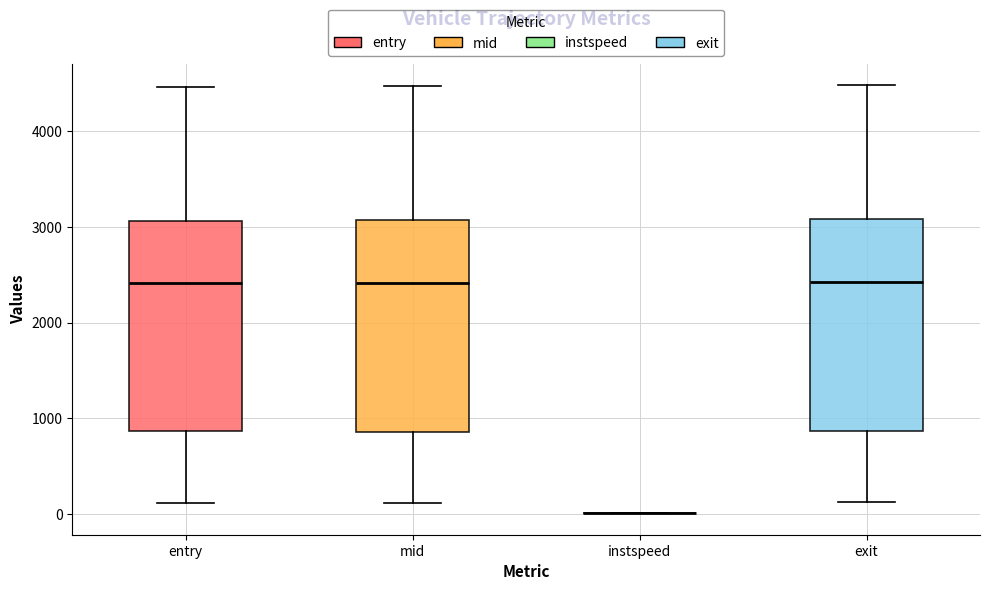

Reading left to right, transcribe this box plot: for each box, give where its median line is, the range the box spans, and where its two whiskers end, as read against the y-axis. The values are not printed on the chart, so give them approximately, as read against the axis.

entry: median 2400, box 900 to 3100, whiskers 100 to 4500
mid: median 2400, box 900 to 3100, whiskers 100 to 4500
instspeed: box collapsed to a line at 0, whiskers 0 to 0
exit: median 2400, box 900 to 3100, whiskers 100 to 4500